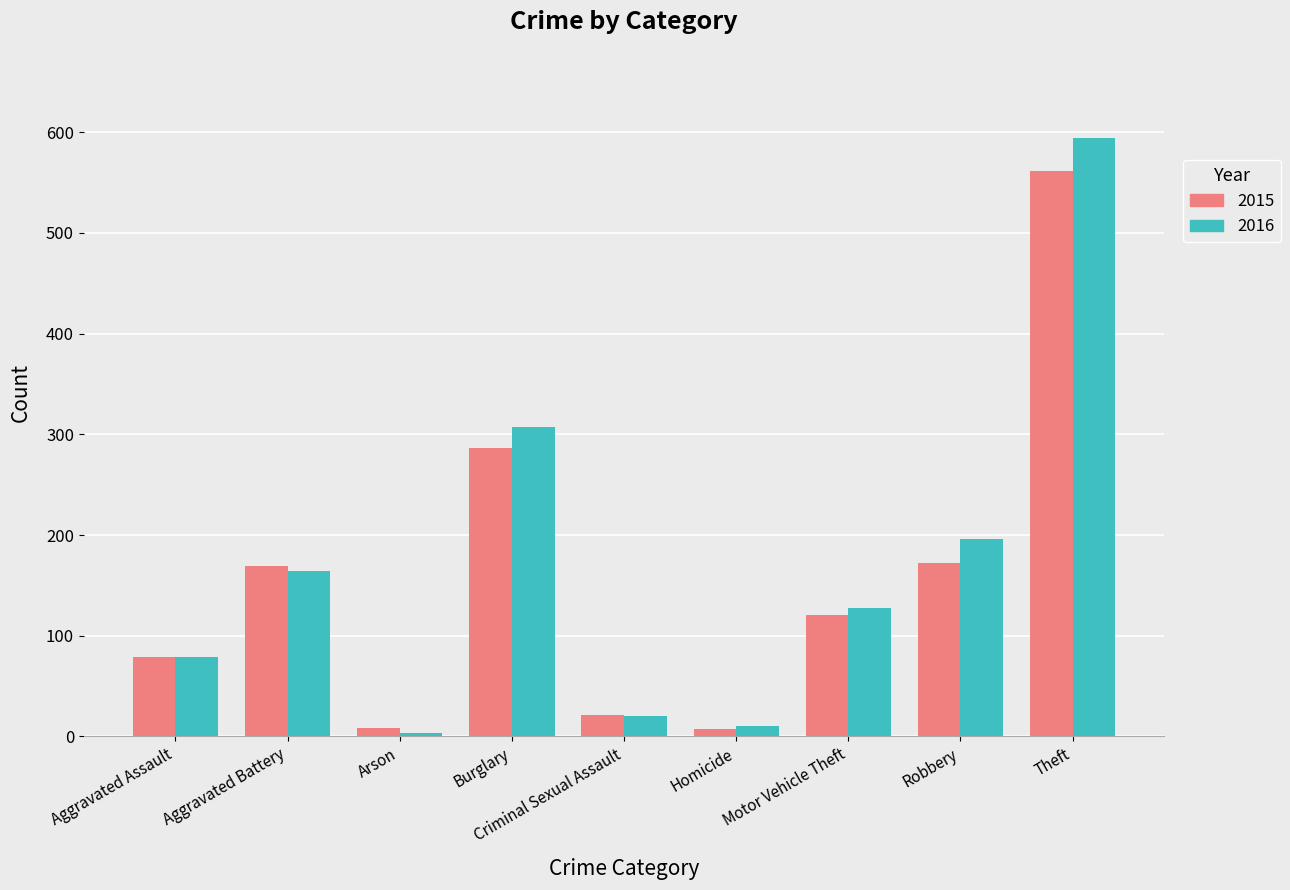

How many series are shown in this chart?

2